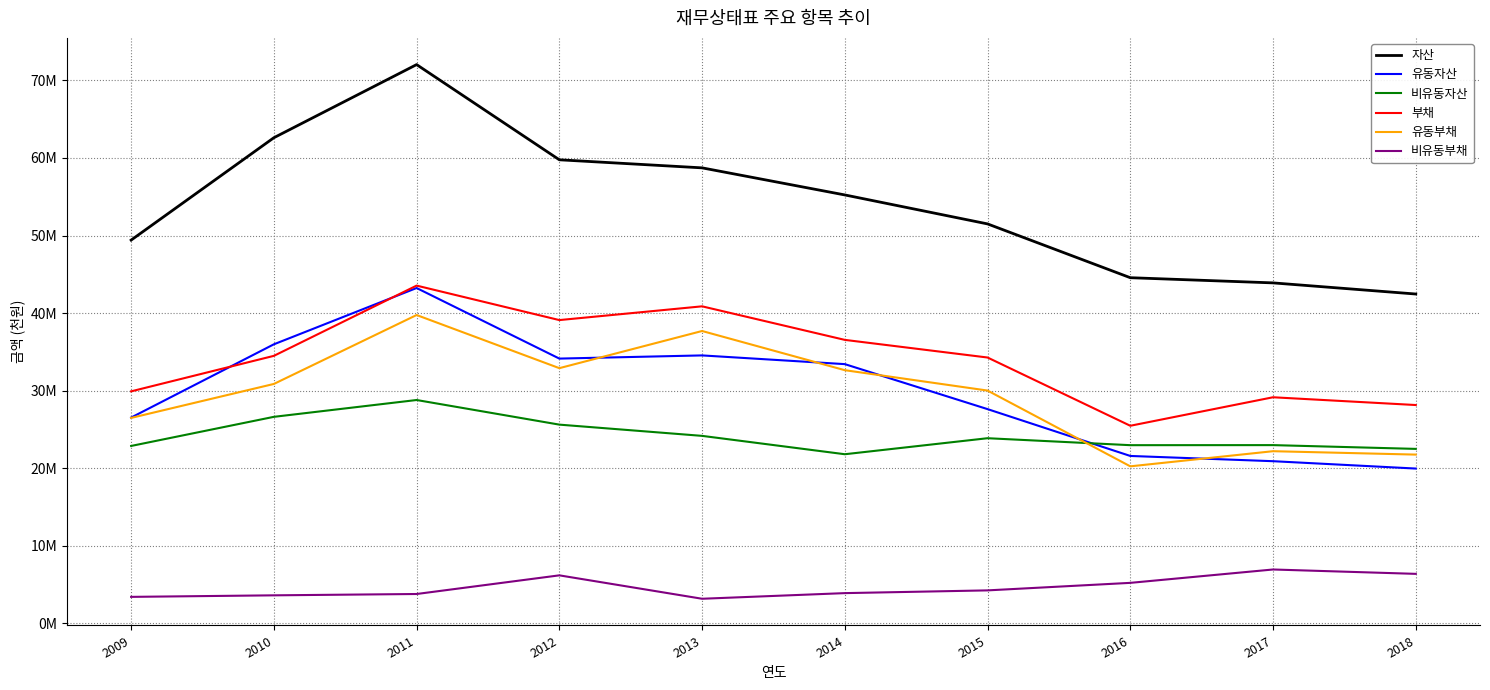

The 비유동부채 series shows 3621643 at 2010. True or false?

True